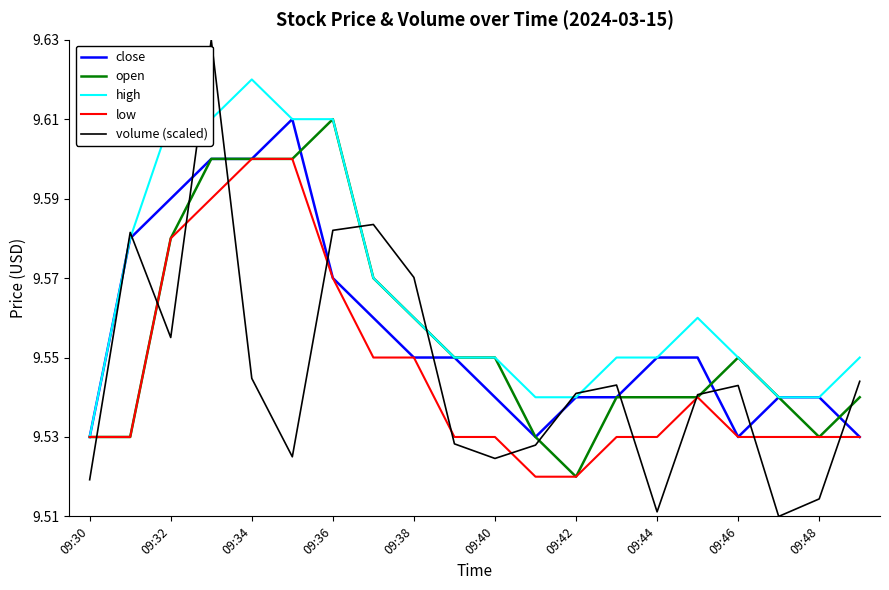

Which series has the widest spread of values?

volume (scaled)